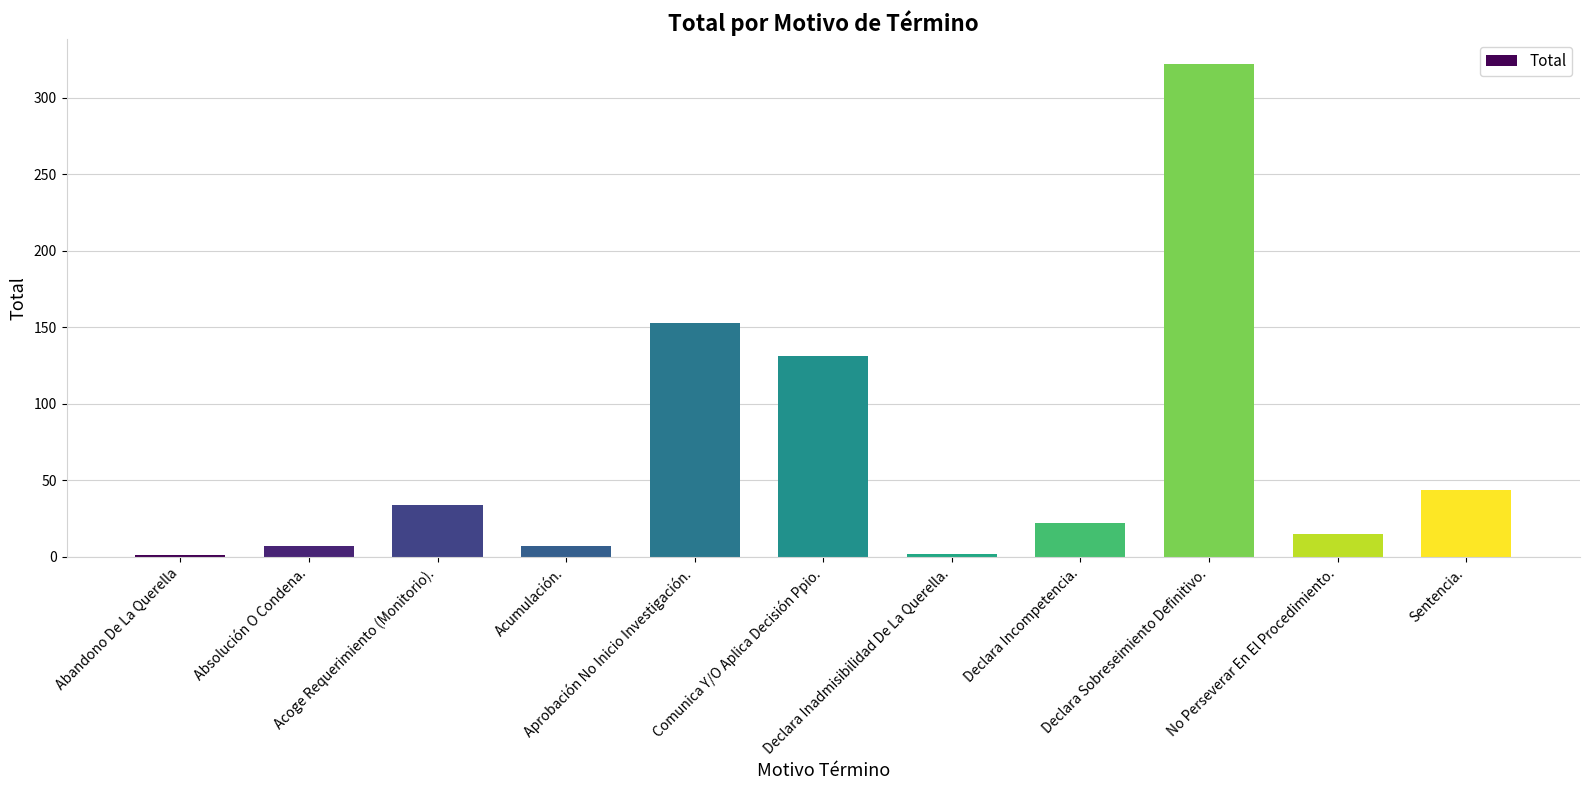

What is the greatest value displayed?

322